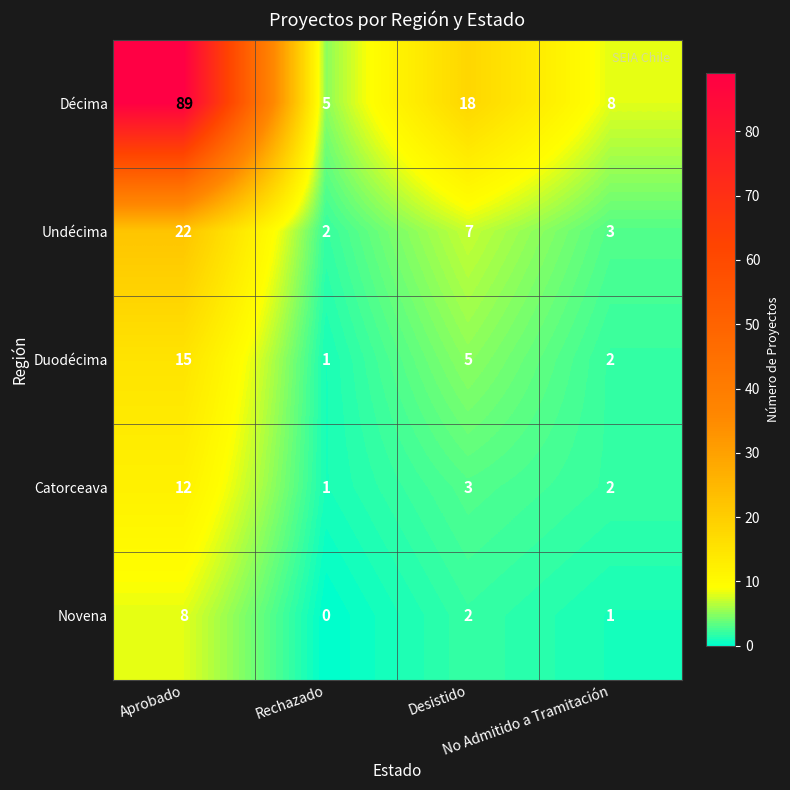

What is the difference between the maximum and second lowest values in the Duodécima series?

13